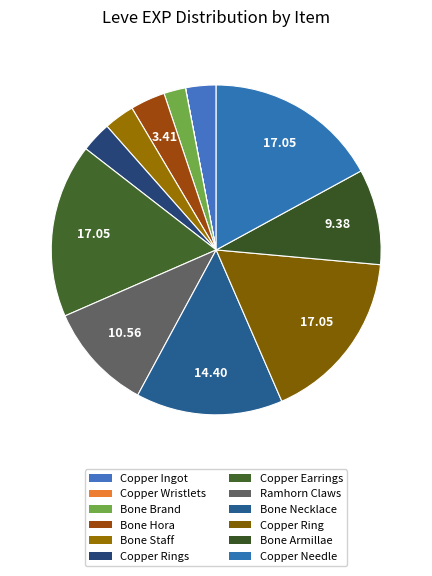

To the nearest percent, what is the difference between the largest and smallest slice percentages?

17%